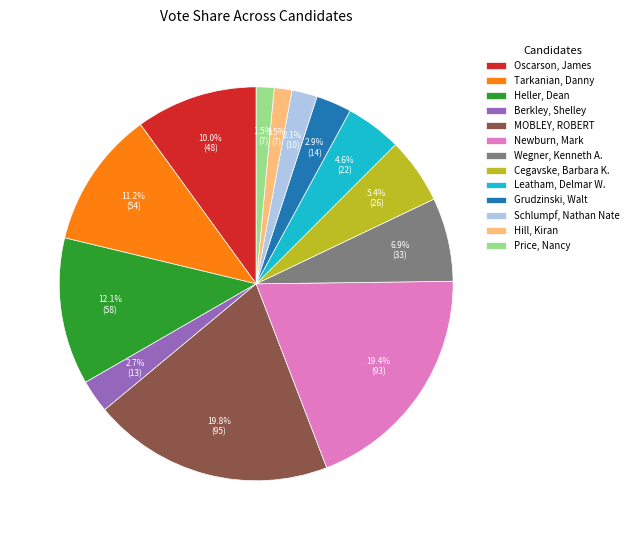

What percentage do Schlumpf, Nathan Nate and MOBLEY, ROBERT together represent?

21.9%